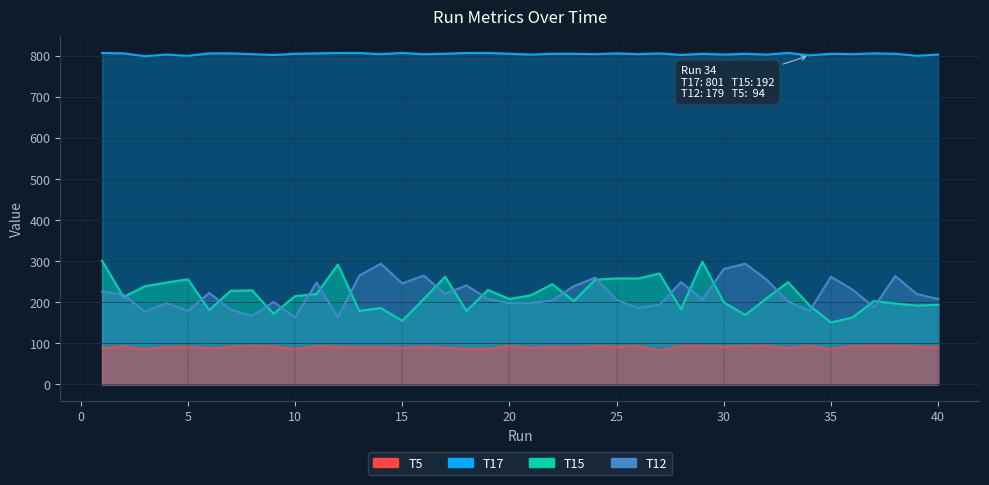

Rank the categories by T17 value from lowest to highest.

3, 5, 39, 34, 9, 28, 4, 21, 30, 32, 40, 8, 14, 16, 24, 26, 36, 10, 17, 20, 22, 23, 29, 31, 35, 38, 2, 6, 7, 11, 25, 27, 37, 1, 12, 13, 15, 18, 19, 33